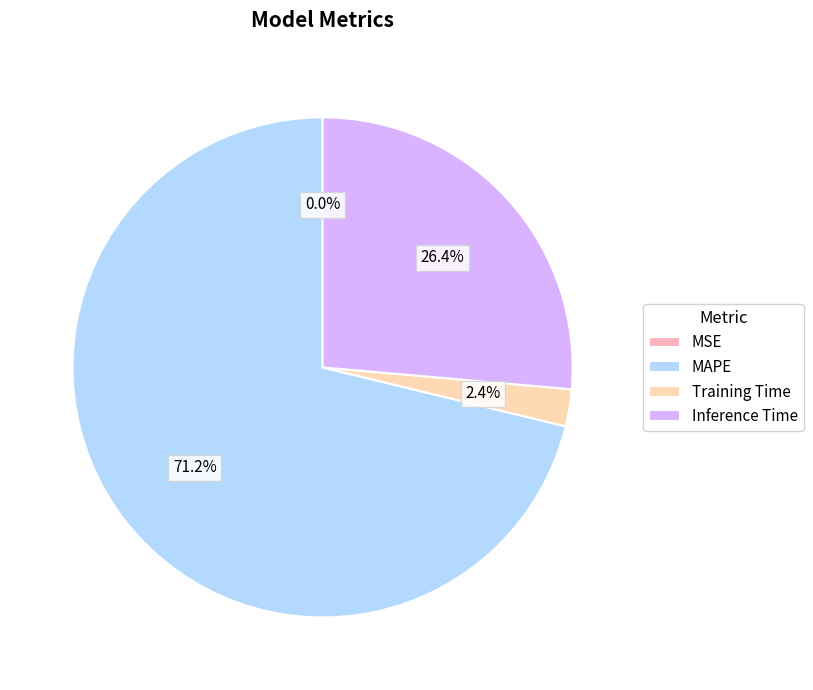

What is the majority slice?

MAPE